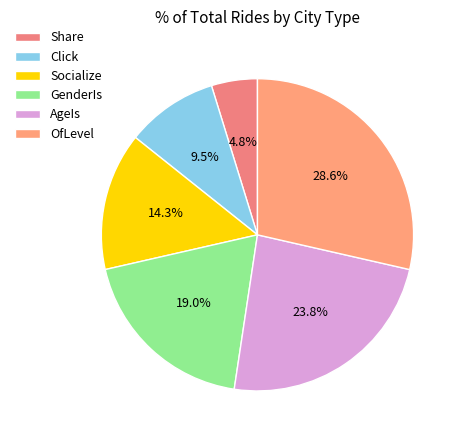

To the nearest percent, what is the difference between the largest and smallest slice percentages?

24%